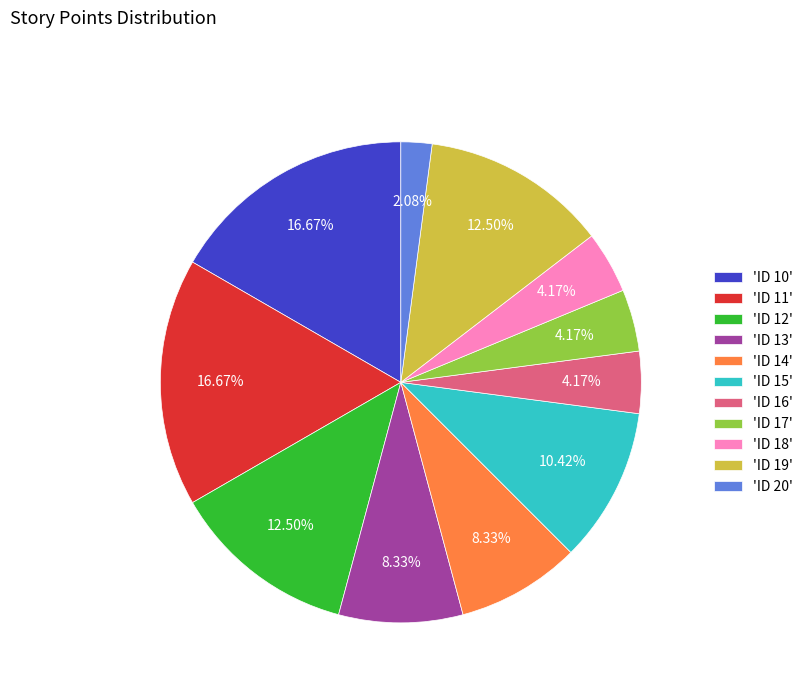

Which has a higher value, 'ID 15' or 'ID 12'?

'ID 12'